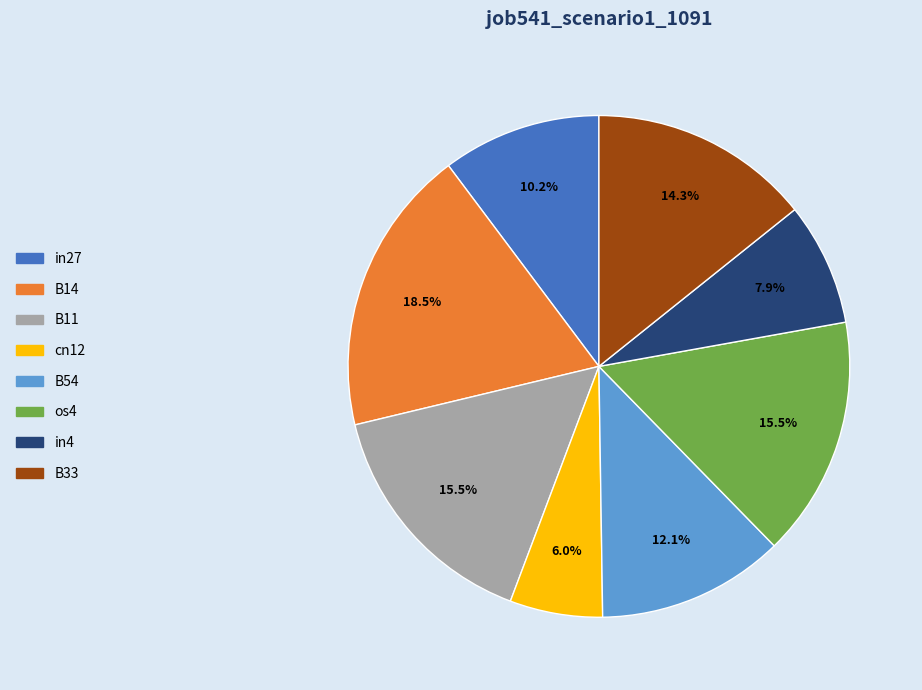

Is cn12 the majority of the pie?

No